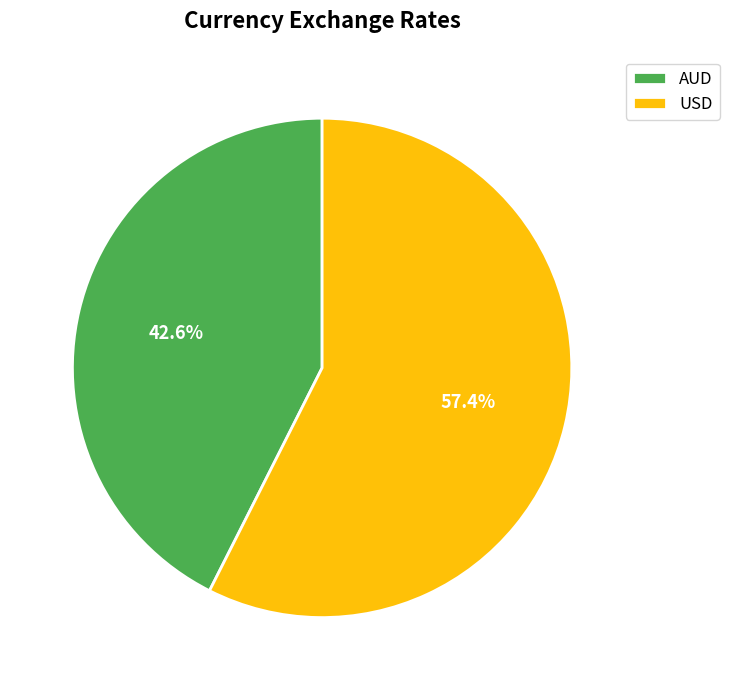

To the nearest percent, what is the difference between the largest and smallest slice percentages?

15%